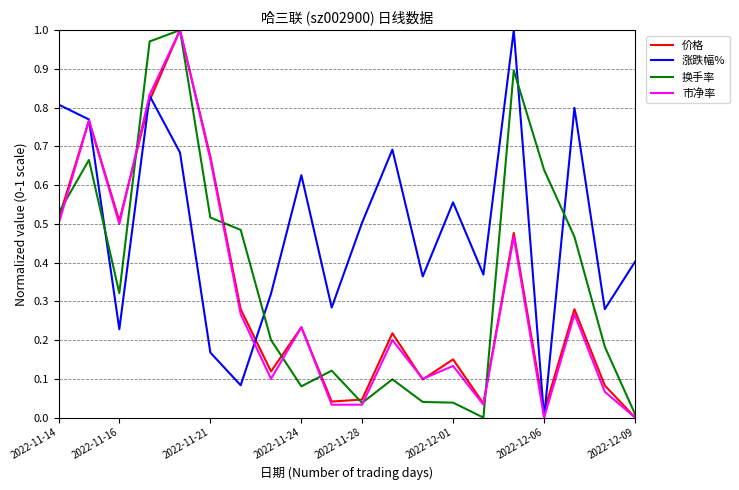

At how many categories does at least one series exceed 0?

20